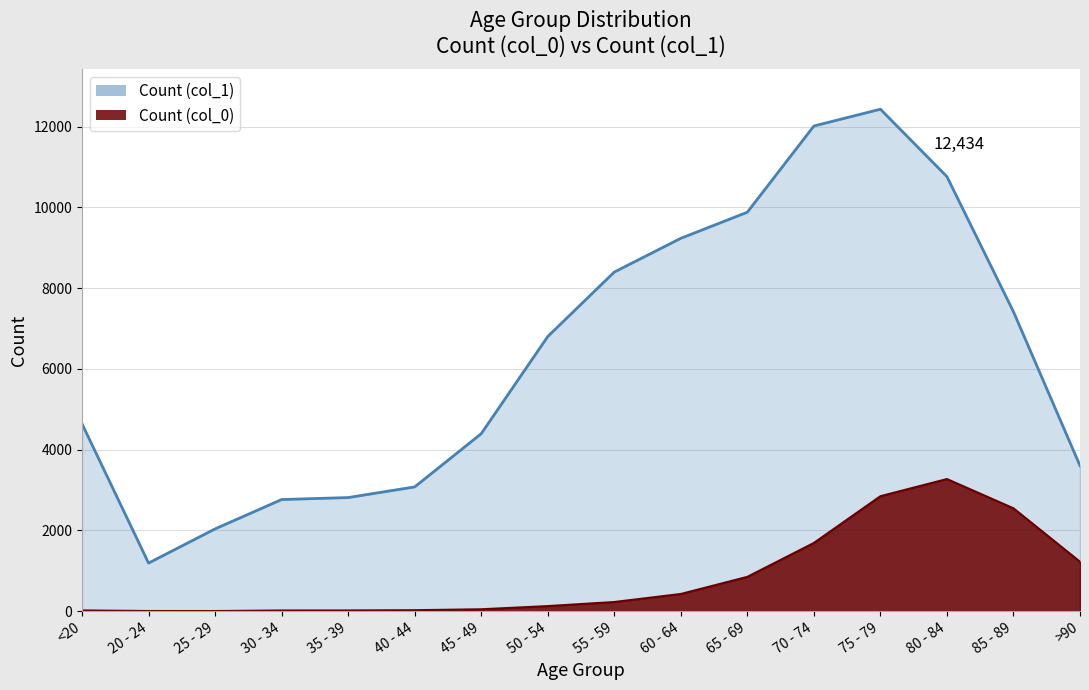

Between 25 - 29 and >90, which series saw the biggest shift?

Count (col_1)